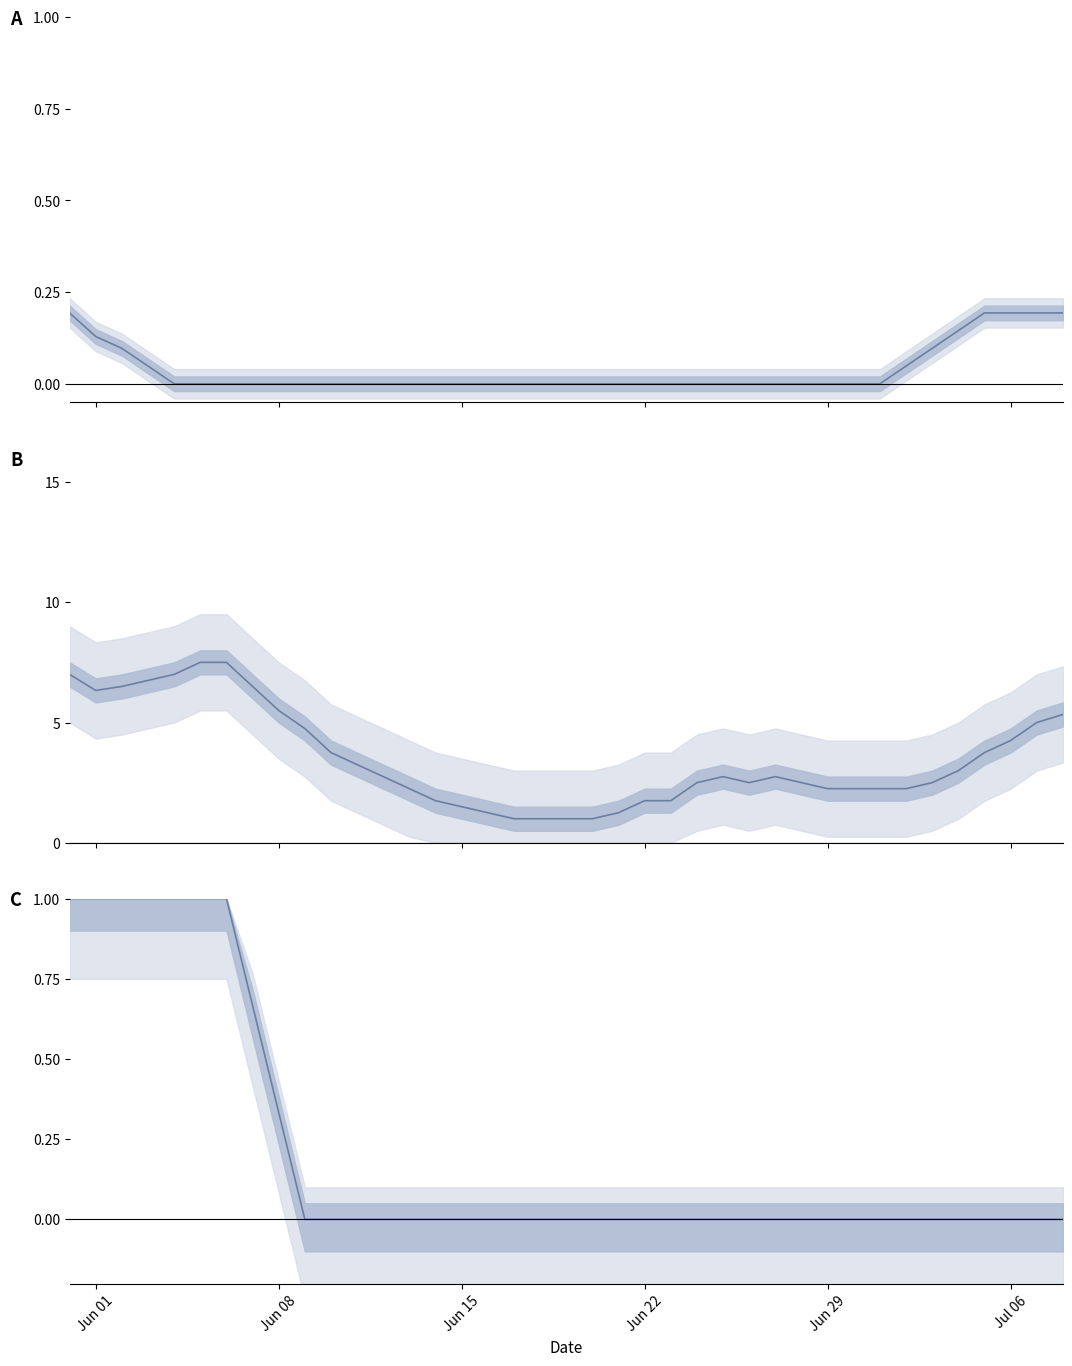

In CH, how many points are higher than both neighbors (excluding endpoints)?

2